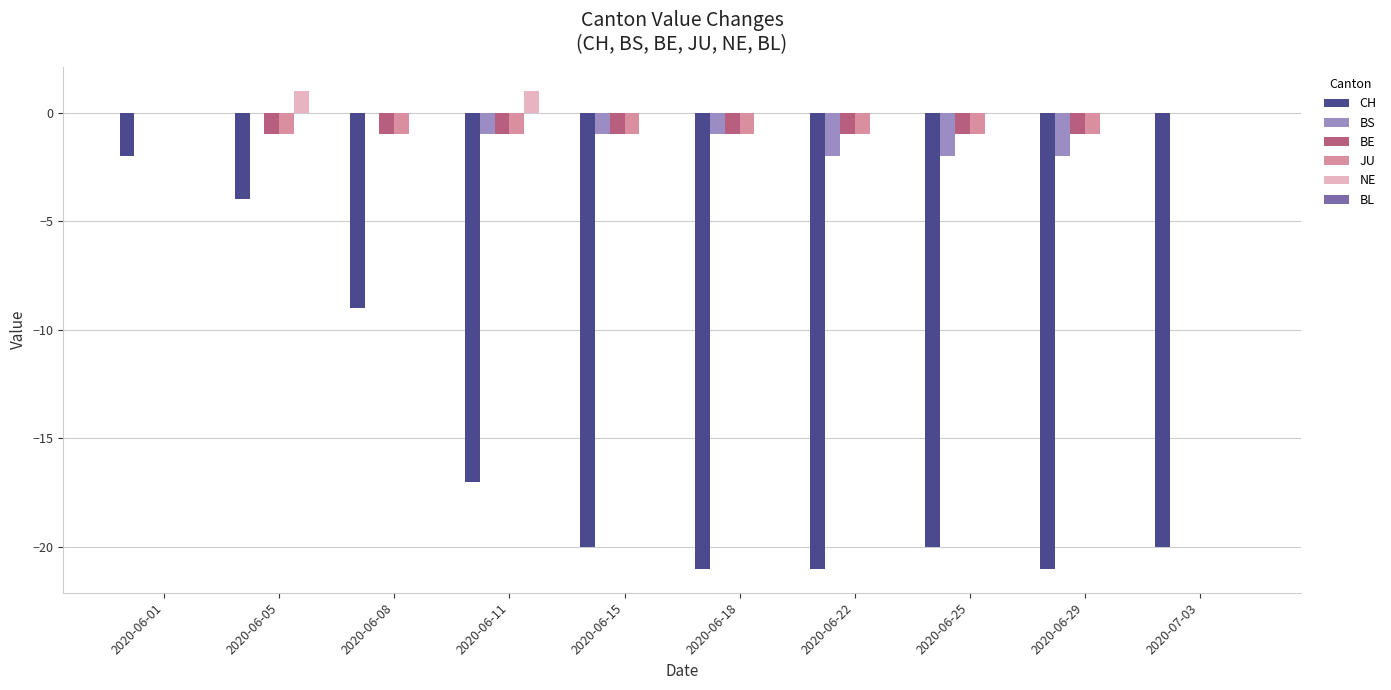

What is the spread (max minus min) of values at 2020-06-01?

2